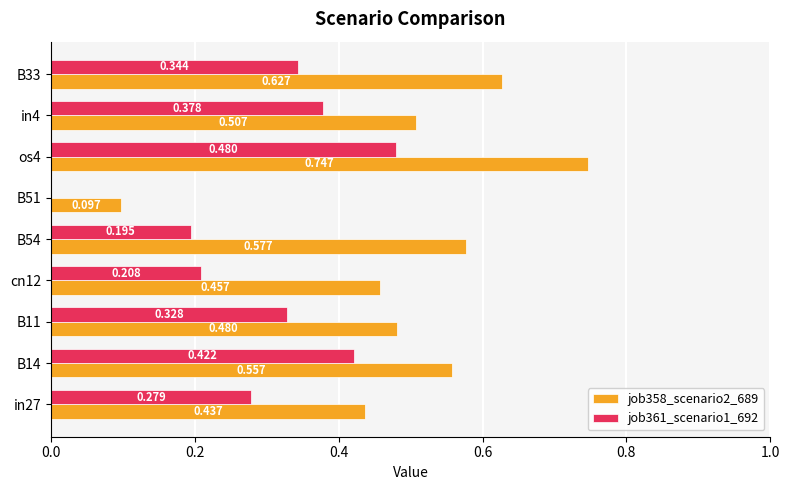

Is the value of job358_scenario2_689 at in4 greater than the value of job361_scenario1_692 at B51?

Yes